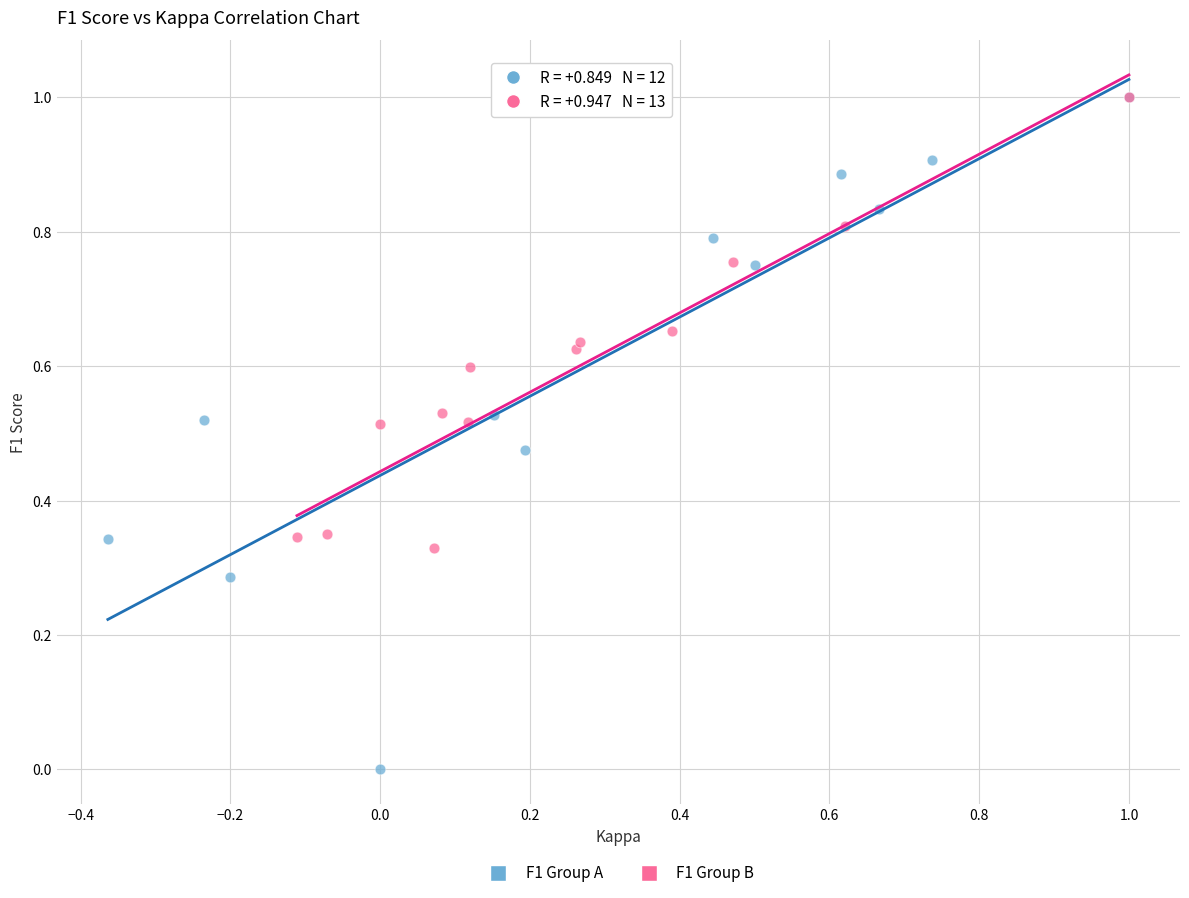

Which series has the widest spread of Y values?

F1 Group A